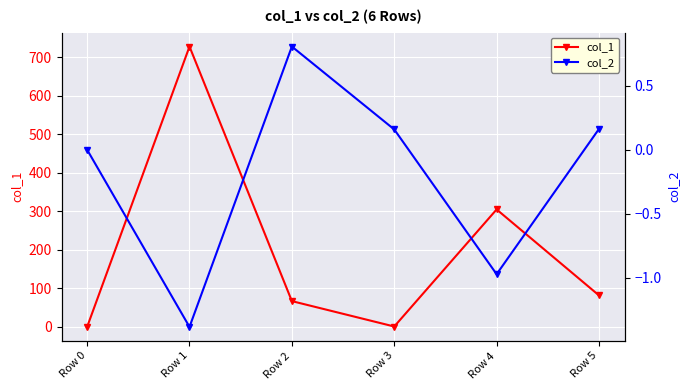

How many values in col_1 are above zero?

5